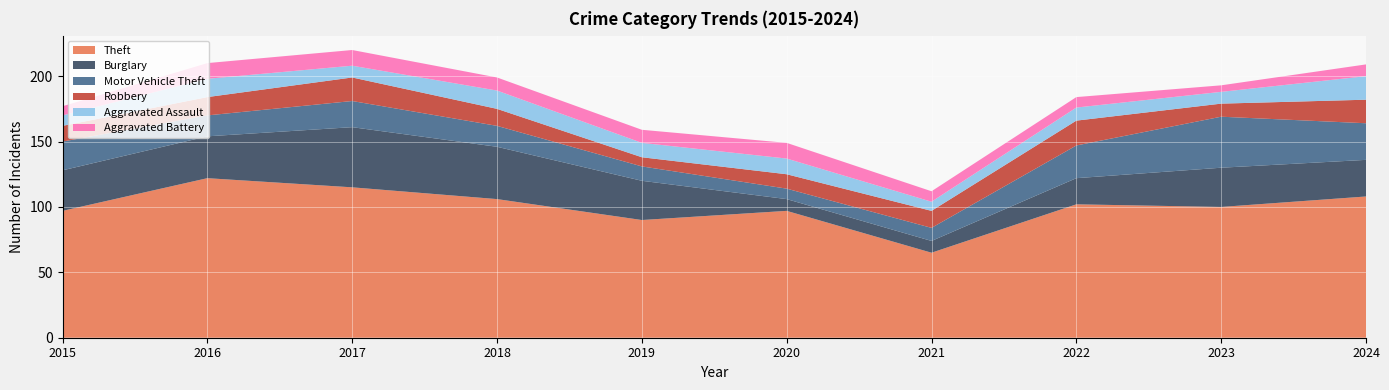

Reading left to right, extract all data points from this chart.

Theft: 2015=97	2016=122	2017=115	2018=106	2019=90	2020=97	2021=65	2022=102	2023=100	2024=108
Burglary: 2015=31	2016=32	2017=46	2018=40	2019=30	2020=9	2021=9	2022=20	2023=30	2024=28
Motor Vehicle Theft: 2015=22	2016=16	2017=20	2018=16	2019=11	2020=8	2021=10	2022=25	2023=39	2024=28
Robbery: 2015=12	2016=14	2017=18	2018=13	2019=7	2020=11	2021=13	2022=19	2023=10	2024=18
Aggravated Assault: 2015=8	2016=14	2017=9	2018=14	2019=11	2020=12	2021=7	2022=10	2023=9	2024=18
Aggravated Battery: 2015=7	2016=12	2017=12	2018=10	2019=10	2020=12	2021=8	2022=8	2023=5	2024=9